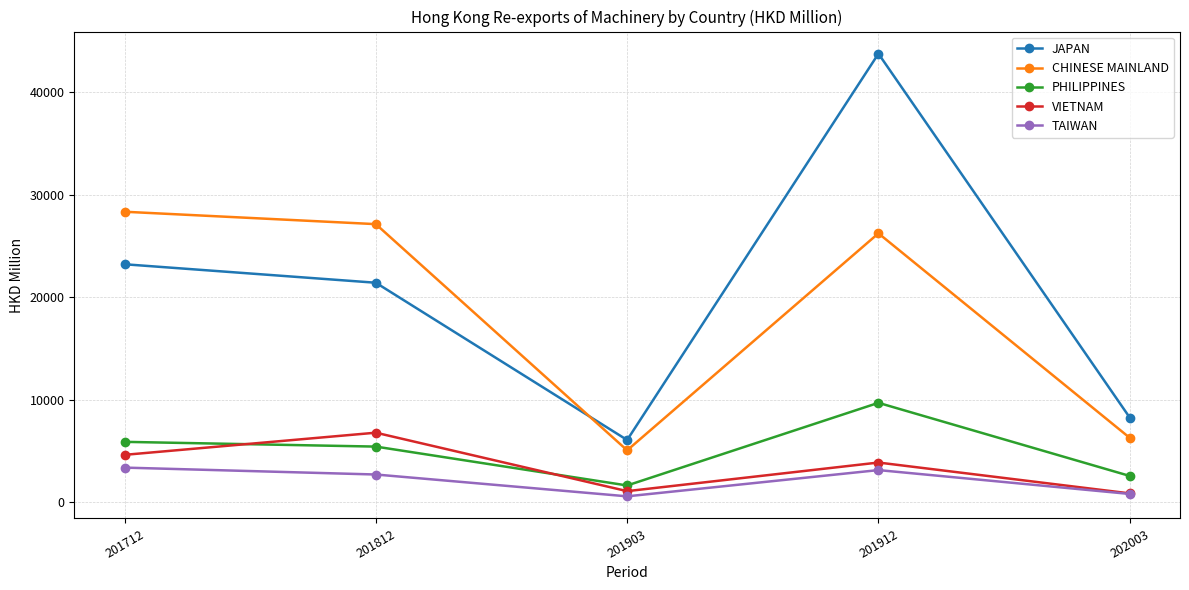

Does the chart display data point markers on the line(s)?

Yes